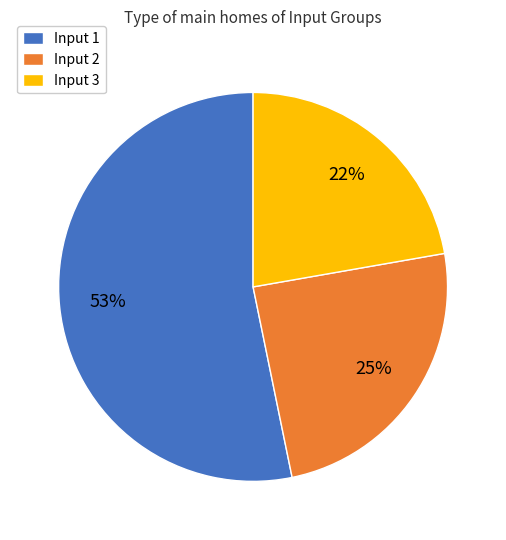

Which slice is the smallest?

Input 3